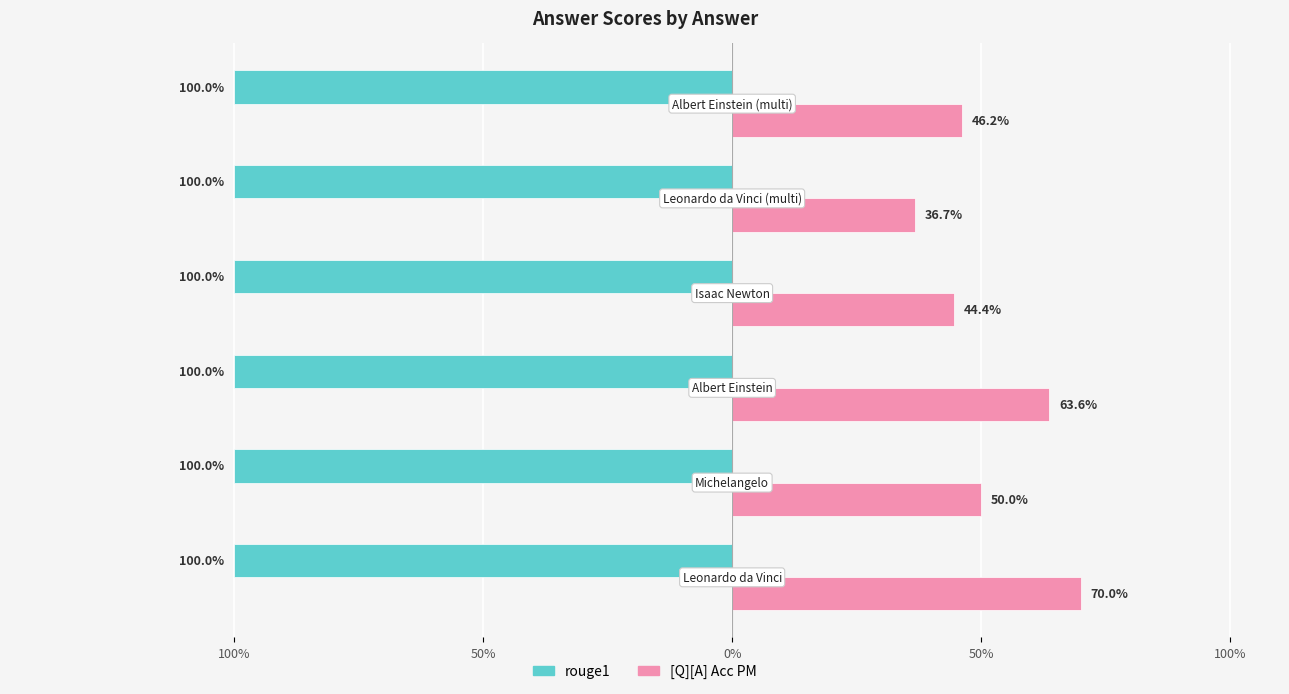

What is the label of the 5th bar from the right?

Michelangelo